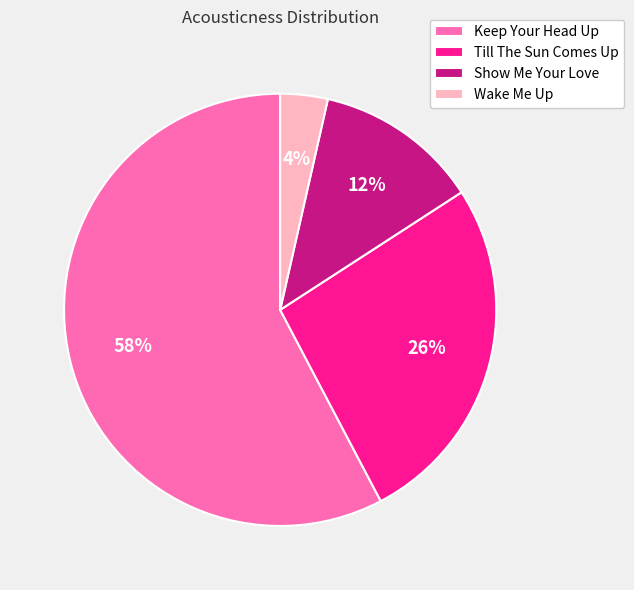

The Keep Your Head Up slice represents 58% of the pie. True or false?

True